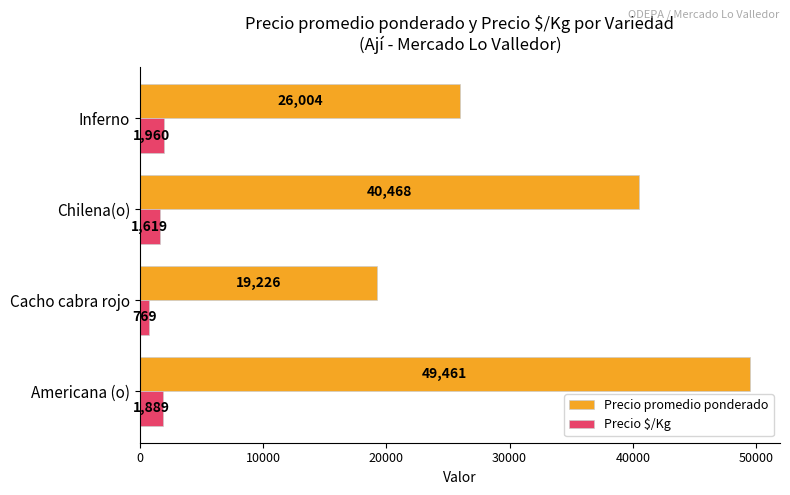

True or false: Precio promedio ponderado has a value of 40468 at Chilena(o).

True